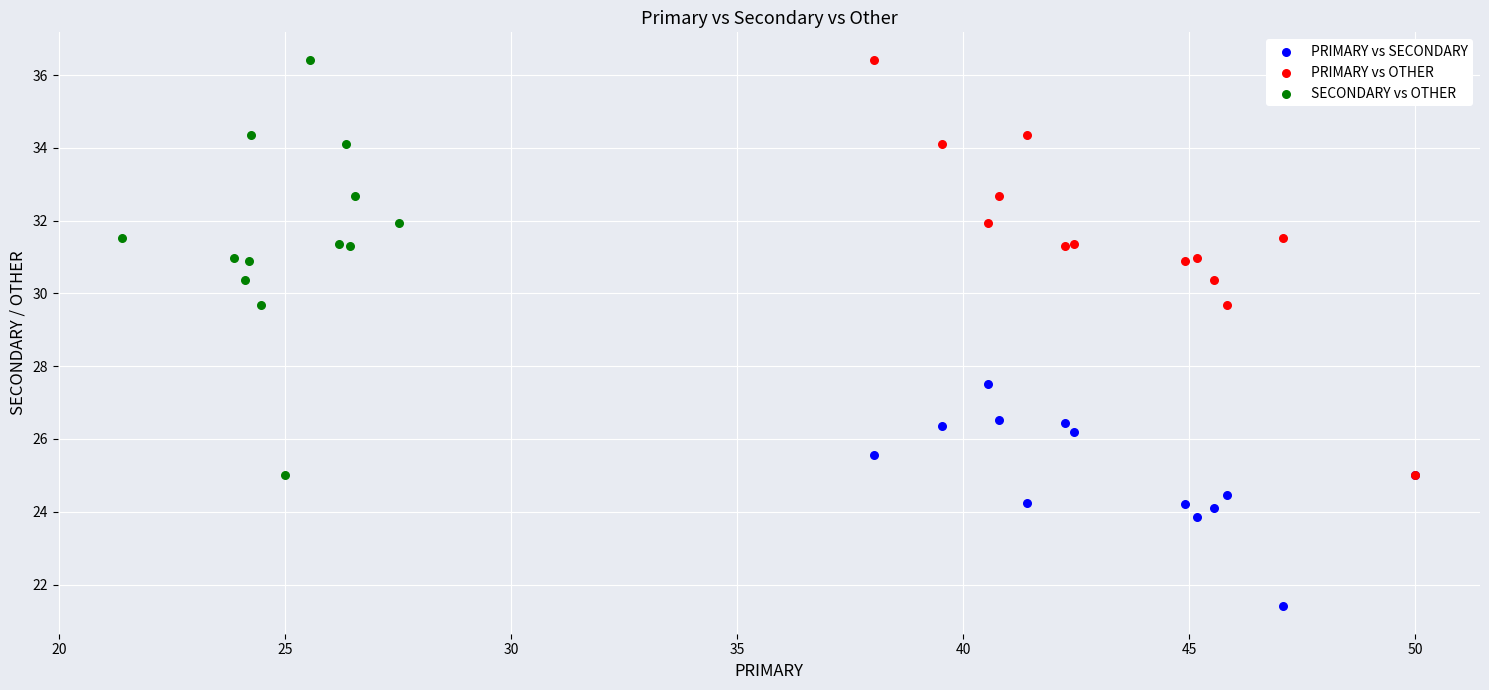

Which series contains the lowest Y value?

PRIMARY vs SECONDARY